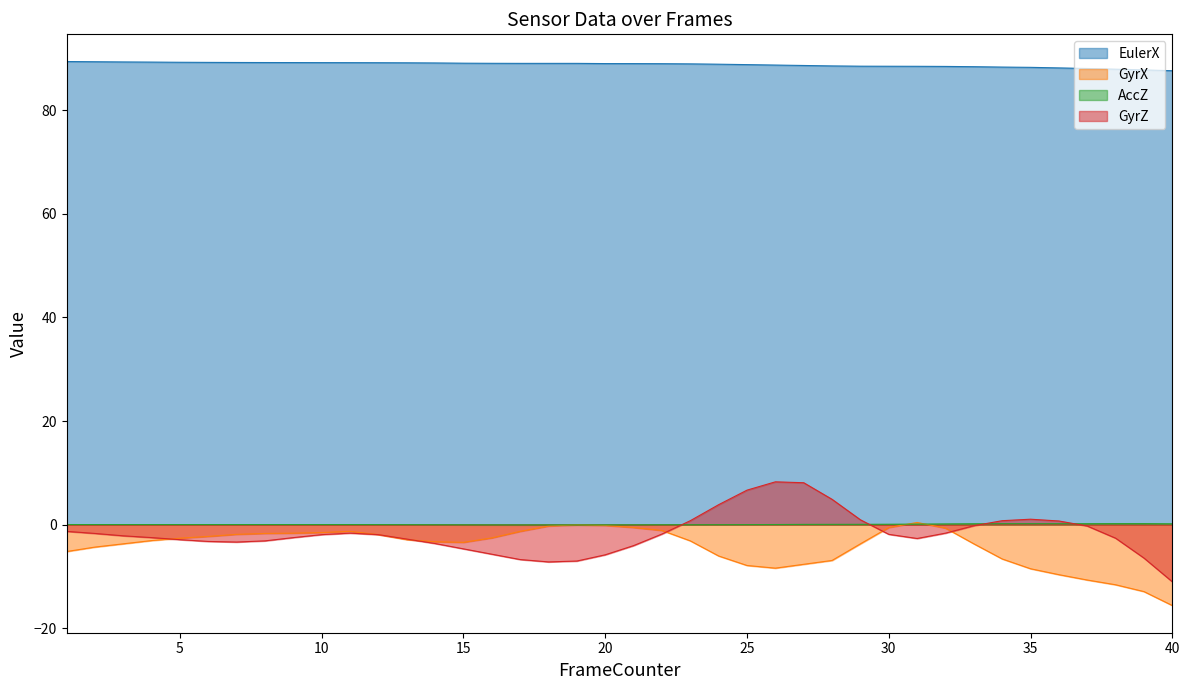

At which category is the sum across all series the highest?

27